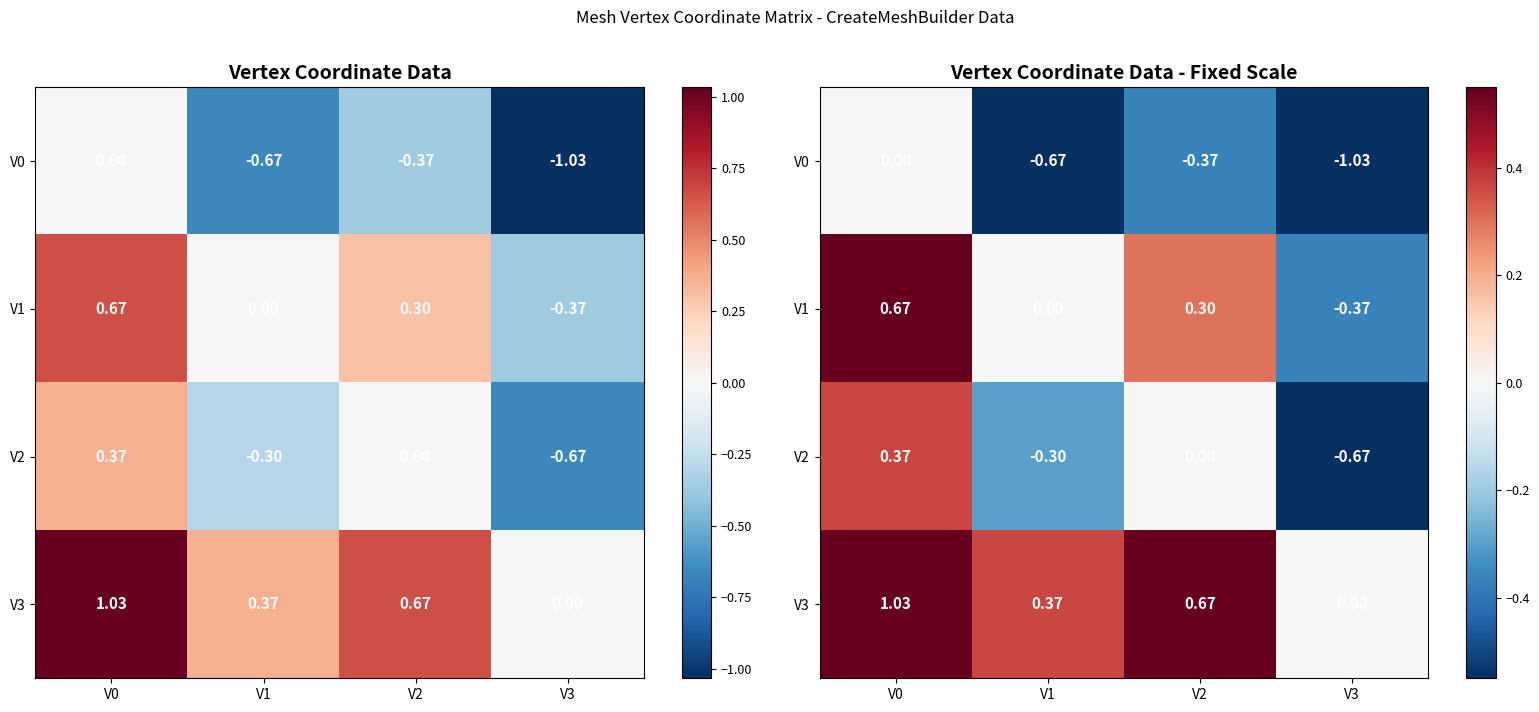

Which label corresponds to the largest value in the chart?

V0